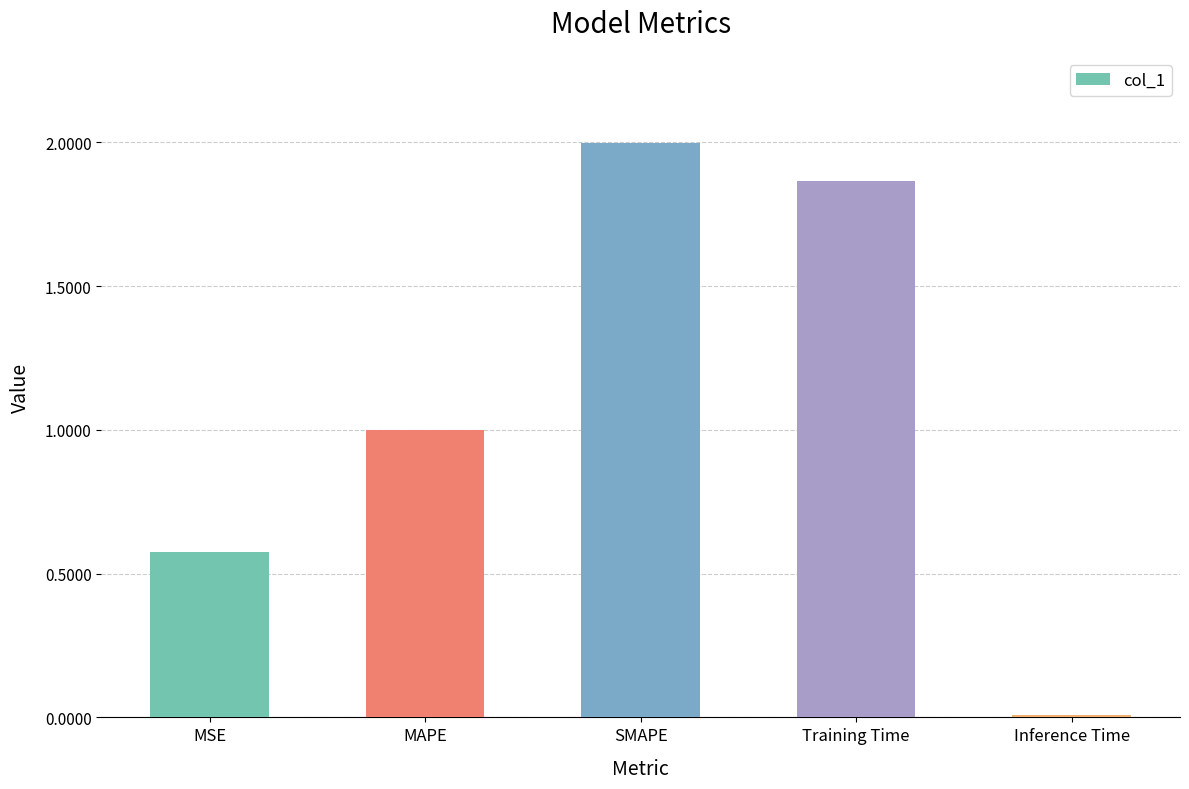

Which category has the lowest value across all series?

Inference Time